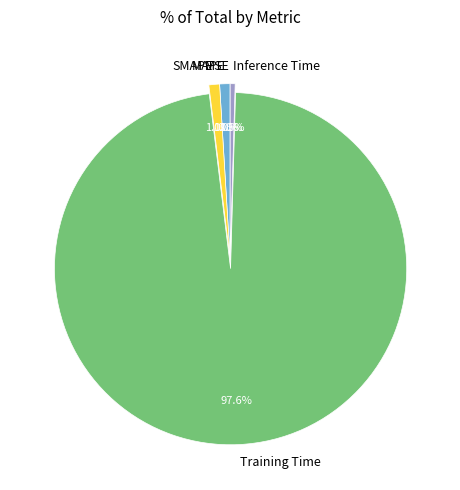

The MAPE slice represents 11% of the pie. True or false?

False